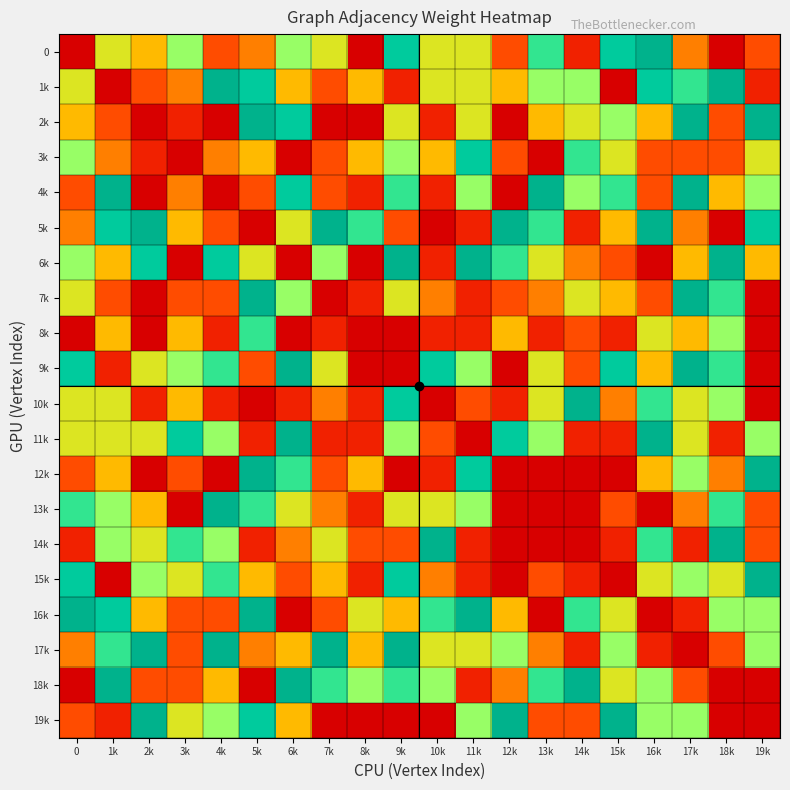

Reading right to left, transcribe all the data shown in this chart.

0: 19k=2	18k=0	17k=3	16k=9	15k=8	14k=1	13k=7	12k=2	11k=5	10k=5	9k=8	8k=0	7k=5	6k=6	5k=3	4k=2	3k=6	2k=4	1k=5	0=0
1k: 19k=1	18k=9	17k=7	16k=8	15k=0	14k=6	13k=6	12k=4	11k=5	10k=5	9k=1	8k=4	7k=2	6k=4	5k=8	4k=9	3k=3	2k=2	1k=0	0=5
2k: 19k=9	18k=2	17k=9	16k=4	15k=6	14k=5	13k=4	12k=0	11k=5	10k=1	9k=5	8k=0	7k=0	6k=8	5k=9	4k=0	3k=1	2k=0	1k=2	0=4
3k: 19k=5	18k=2	17k=2	16k=2	15k=5	14k=7	13k=0	12k=2	11k=8	10k=4	9k=6	8k=4	7k=2	6k=0	5k=4	4k=3	3k=0	2k=1	1k=3	0=6
4k: 19k=6	18k=4	17k=9	16k=2	15k=7	14k=6	13k=9	12k=0	11k=6	10k=1	9k=7	8k=1	7k=2	6k=8	5k=2	4k=0	3k=3	2k=0	1k=9	0=2
5k: 19k=8	18k=0	17k=3	16k=9	15k=4	14k=1	13k=7	12k=9	11k=1	10k=0	9k=2	8k=7	7k=9	6k=5	5k=0	4k=2	3k=4	2k=9	1k=8	0=3
6k: 19k=4	18k=9	17k=4	16k=0	15k=2	14k=3	13k=5	12k=7	11k=9	10k=1	9k=9	8k=0	7k=6	6k=0	5k=5	4k=8	3k=0	2k=8	1k=4	0=6
7k: 19k=0	18k=7	17k=9	16k=2	15k=4	14k=5	13k=3	12k=2	11k=1	10k=3	9k=5	8k=1	7k=0	6k=6	5k=9	4k=2	3k=2	2k=0	1k=2	0=5
8k: 19k=0	18k=6	17k=4	16k=5	15k=1	14k=2	13k=1	12k=4	11k=1	10k=1	9k=0	8k=0	7k=1	6k=0	5k=7	4k=1	3k=4	2k=0	1k=4	0=0
9k: 19k=0	18k=7	17k=9	16k=4	15k=8	14k=2	13k=5	12k=0	11k=6	10k=8	9k=0	8k=0	7k=5	6k=9	5k=2	4k=7	3k=6	2k=5	1k=1	0=8
10k: 19k=0	18k=6	17k=5	16k=7	15k=3	14k=9	13k=5	12k=1	11k=2	10k=0	9k=8	8k=1	7k=3	6k=1	5k=0	4k=1	3k=4	2k=1	1k=5	0=5
11k: 19k=6	18k=1	17k=5	16k=9	15k=1	14k=1	13k=6	12k=8	11k=0	10k=2	9k=6	8k=1	7k=1	6k=9	5k=1	4k=6	3k=8	2k=5	1k=5	0=5
12k: 19k=9	18k=3	17k=6	16k=4	15k=0	14k=0	13k=0	12k=0	11k=8	10k=1	9k=0	8k=4	7k=2	6k=7	5k=9	4k=0	3k=2	2k=0	1k=4	0=2
13k: 19k=2	18k=7	17k=3	16k=0	15k=2	14k=0	13k=0	12k=0	11k=6	10k=5	9k=5	8k=1	7k=3	6k=5	5k=7	4k=9	3k=0	2k=4	1k=6	0=7
14k: 19k=2	18k=9	17k=1	16k=7	15k=1	14k=0	13k=0	12k=0	11k=1	10k=9	9k=2	8k=2	7k=5	6k=3	5k=1	4k=6	3k=7	2k=5	1k=6	0=1
15k: 19k=9	18k=5	17k=6	16k=5	15k=0	14k=1	13k=2	12k=0	11k=1	10k=3	9k=8	8k=1	7k=4	6k=2	5k=4	4k=7	3k=5	2k=6	1k=0	0=8
16k: 19k=6	18k=6	17k=1	16k=0	15k=5	14k=7	13k=0	12k=4	11k=9	10k=7	9k=4	8k=5	7k=2	6k=0	5k=9	4k=2	3k=2	2k=4	1k=8	0=9
17k: 19k=6	18k=2	17k=0	16k=1	15k=6	14k=1	13k=3	12k=6	11k=5	10k=5	9k=9	8k=4	7k=9	6k=4	5k=3	4k=9	3k=2	2k=9	1k=7	0=3
18k: 19k=0	18k=0	17k=2	16k=6	15k=5	14k=9	13k=7	12k=3	11k=1	10k=6	9k=7	8k=6	7k=7	6k=9	5k=0	4k=4	3k=2	2k=2	1k=9	0=0
19k: 19k=0	18k=0	17k=6	16k=6	15k=9	14k=2	13k=2	12k=9	11k=6	10k=0	9k=0	8k=0	7k=0	6k=4	5k=8	4k=6	3k=5	2k=9	1k=1	0=2